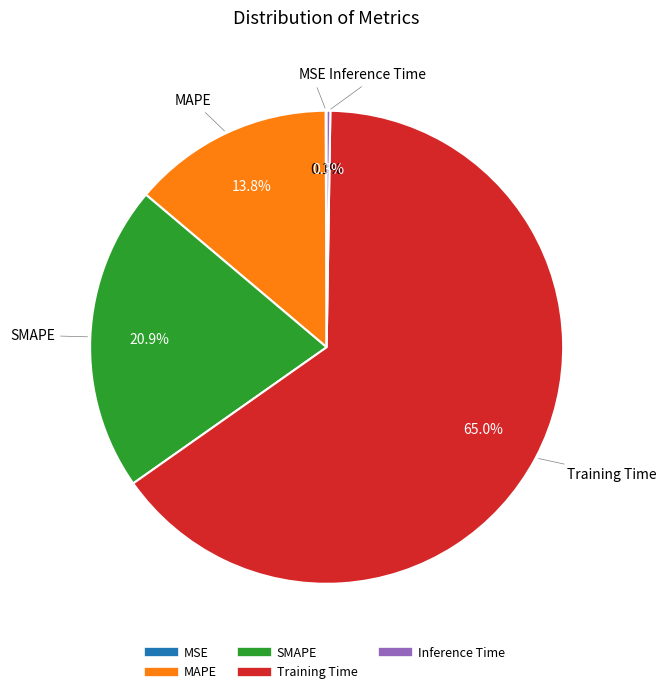

To the nearest percent, what is the average slice percentage?

20%